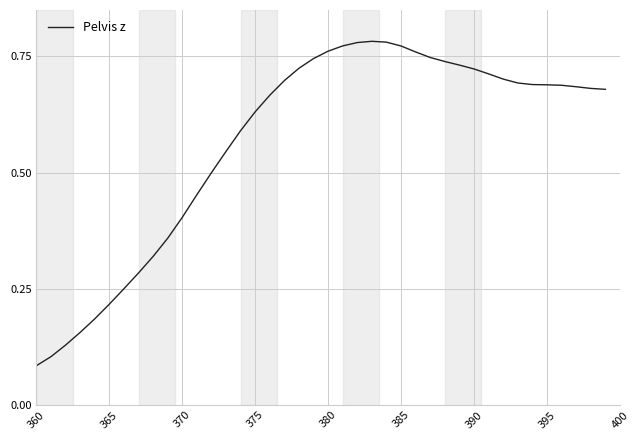

True or false: there are more than 0 points higher than both neighbors.

True